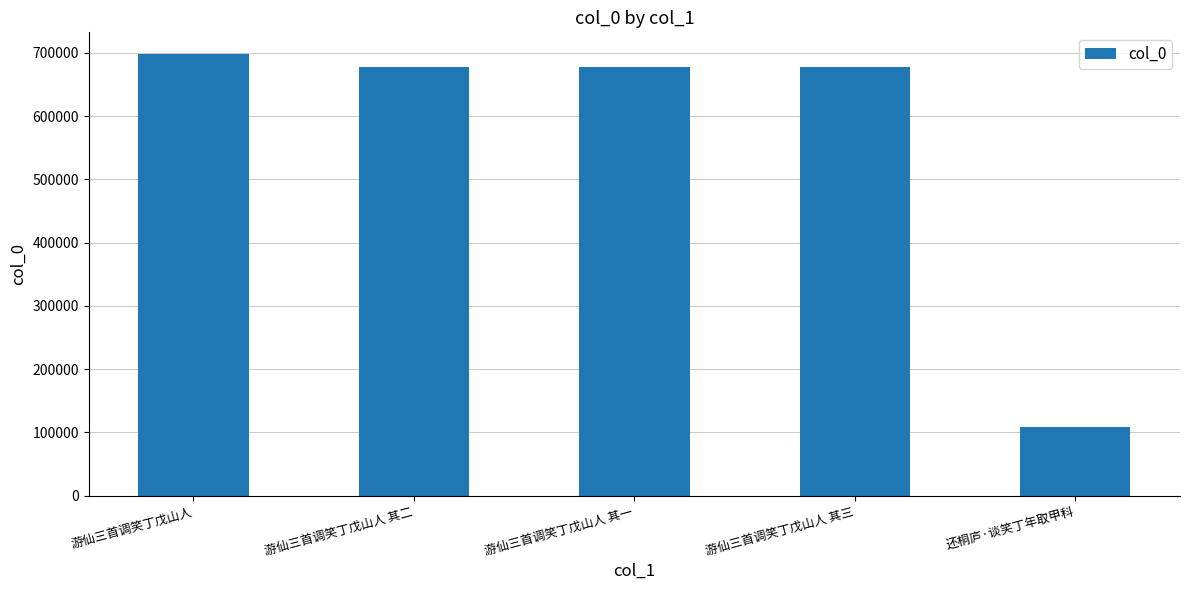

At which label is the value closest to 402914?

游仙三首调笑丁戊山人 其一